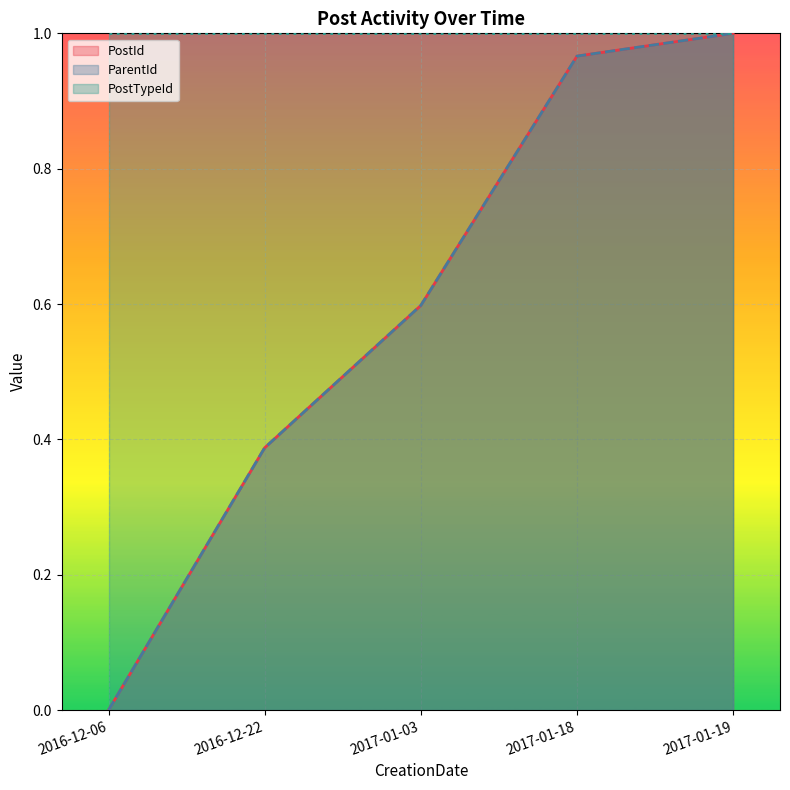

What is the total value across all series at 2017-01-03?

1.2